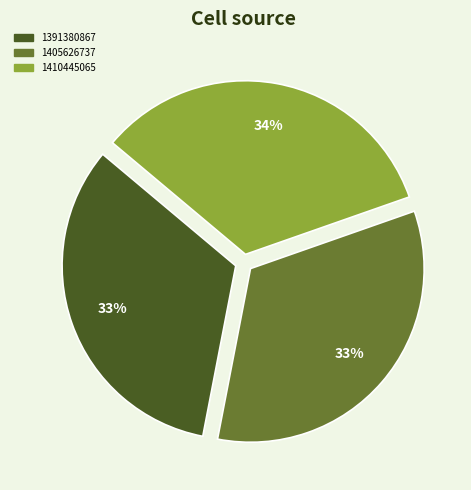

To the nearest percent, what percentage of the pie is 1391380867?

33%